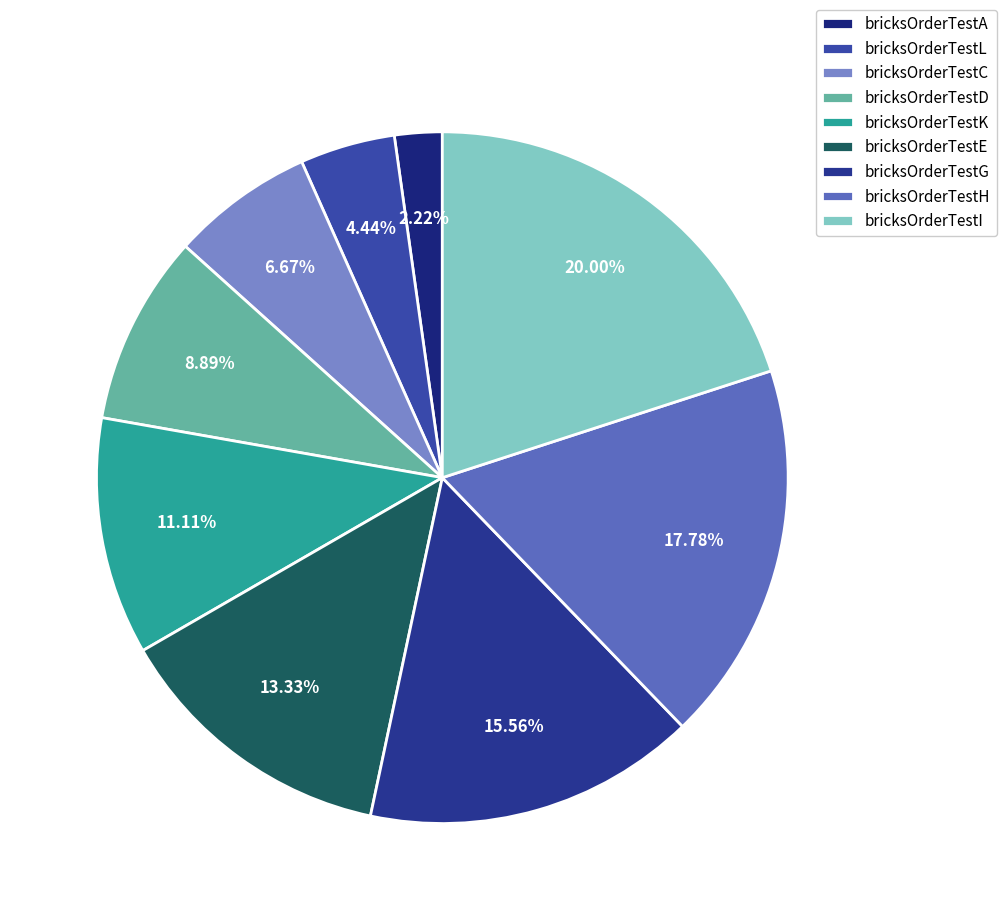

Rank the categories by value from highest to lowest.

bricksOrderTestI, bricksOrderTestH, bricksOrderTestG, bricksOrderTestE, bricksOrderTestK, bricksOrderTestD, bricksOrderTestC, bricksOrderTestL, bricksOrderTestA